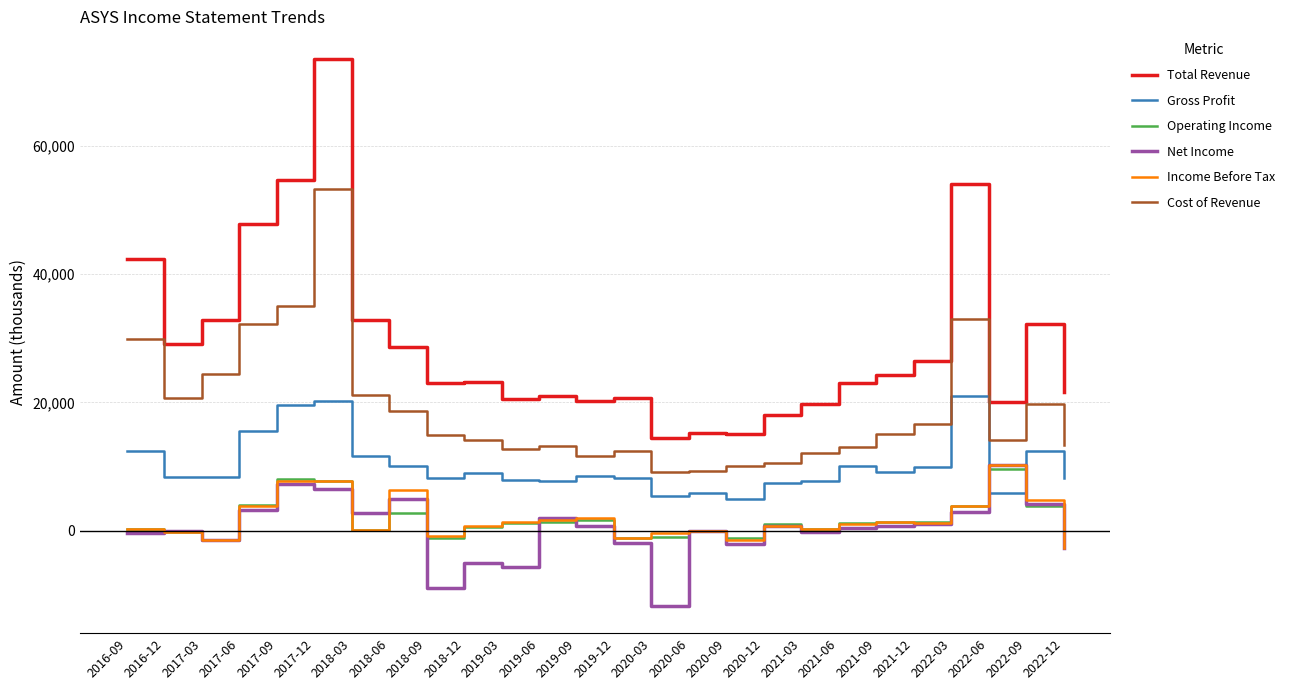

The Total Revenue series shows 32900 at 2017-03. True or false?

True